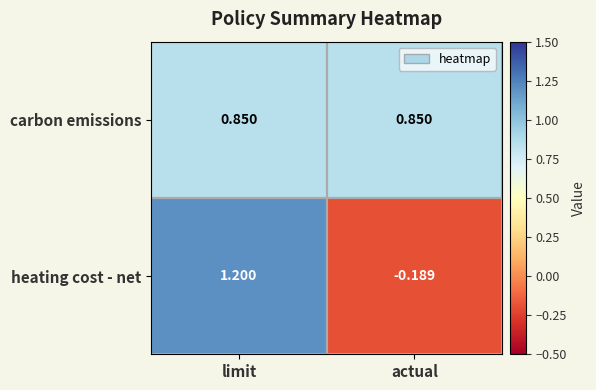

Where is heating cost - net nearest to the value 0?

actual